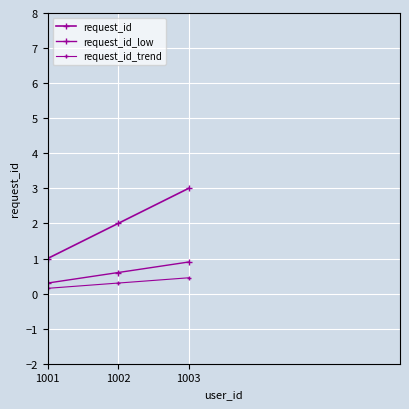

Which series has the largest range (max minus min)?

request_id